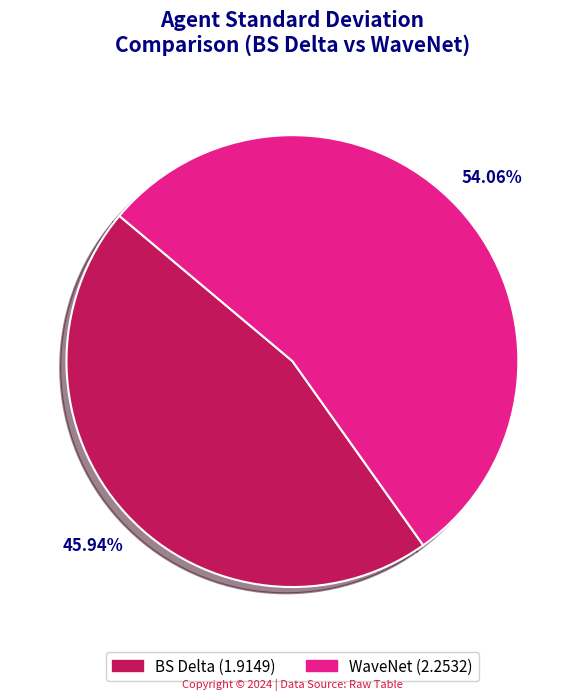

Approximately how many times larger is the value at WaveNet compared to BS Delta?

1.2